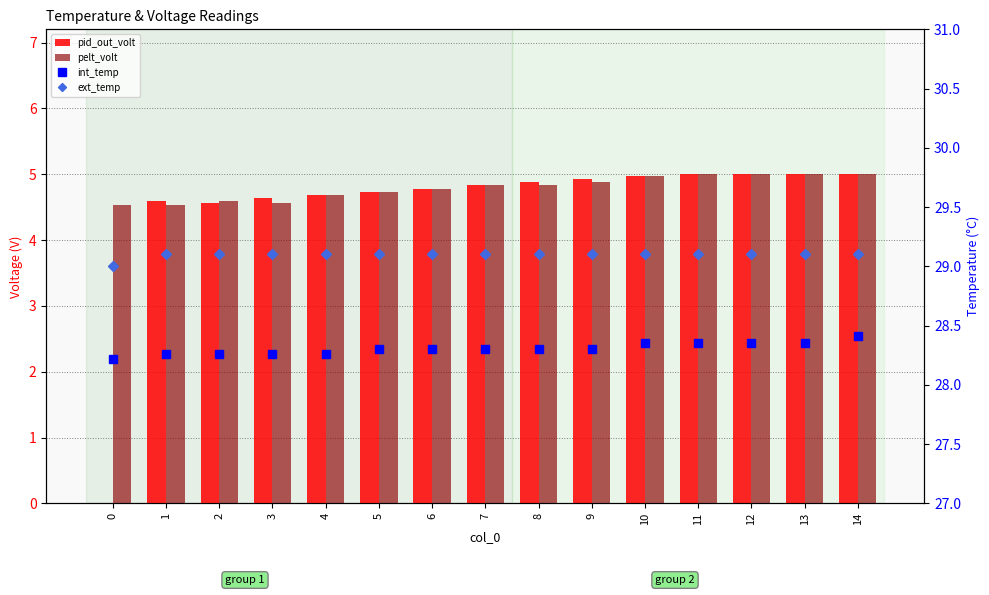

The pelt_volt series shows 1.7 at 5. True or false?

False